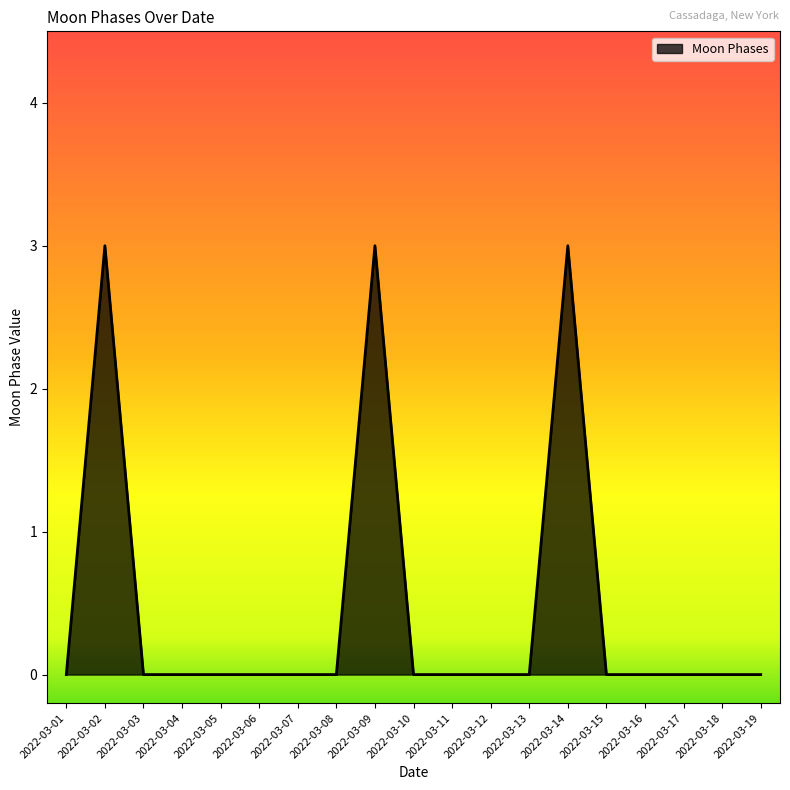

How many series are shown in this chart?

1